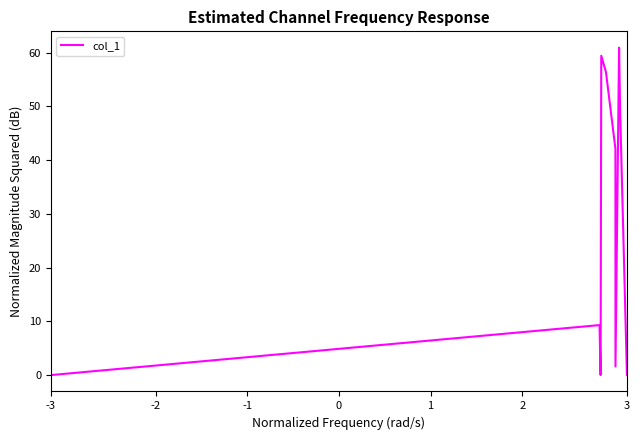

Reading left to right, list all the values displayed in this chart.

0.0	9.3	0.0	59.4	56.4	42.1	1.6	60.9	50.0	0.0